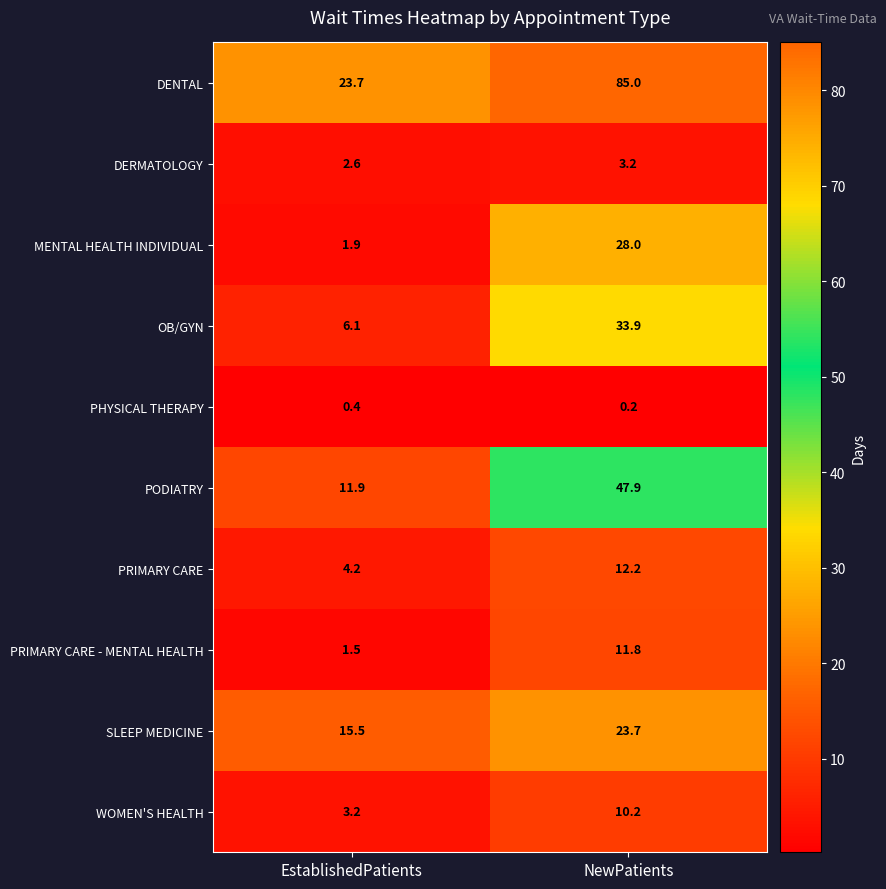

What is the lowest value of the PRIMARY CARE - MENTAL HEALTH series?

1.5